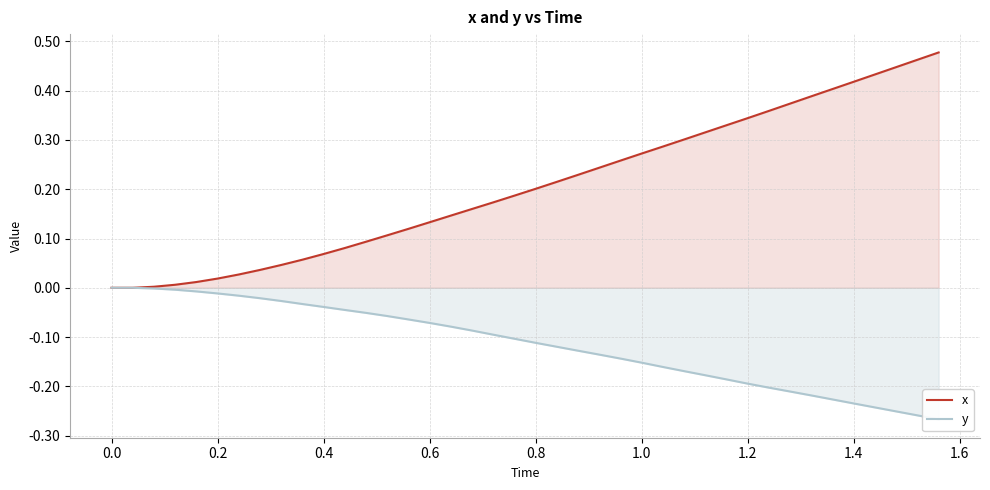

What is the difference between the maximum and second lowest values in the x series?

0.5